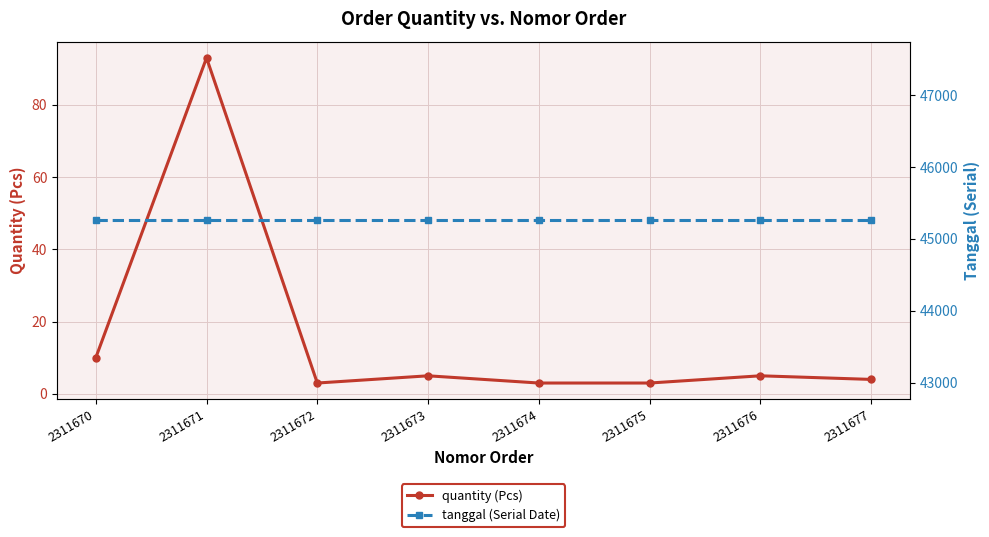

What is the value of the quantity (Pcs) point at the 2nd from the left?

93